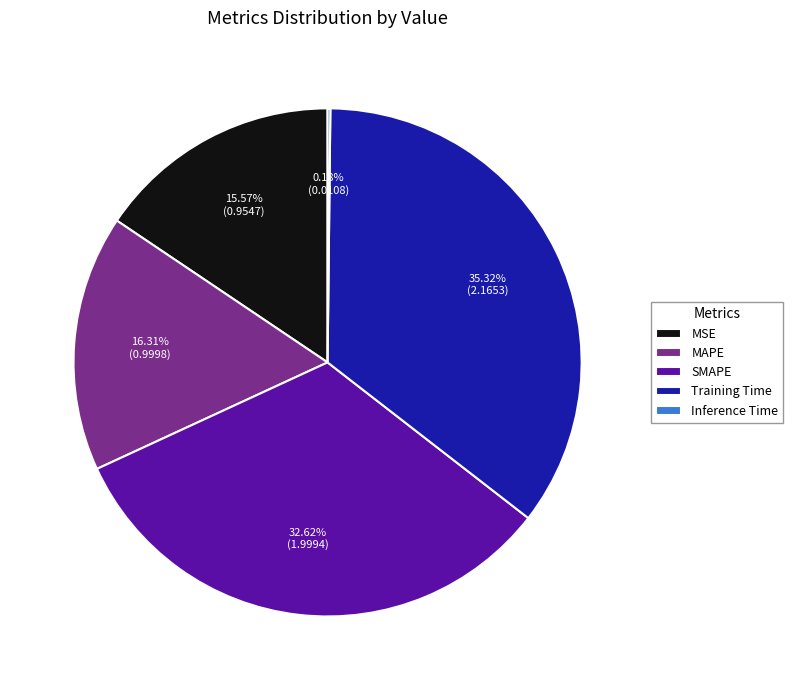

True or false: MAPE accounts for 27% of the total.

False